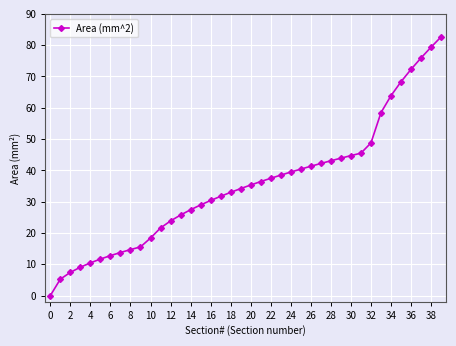

What is the value of the 12th point from the left?

21.6